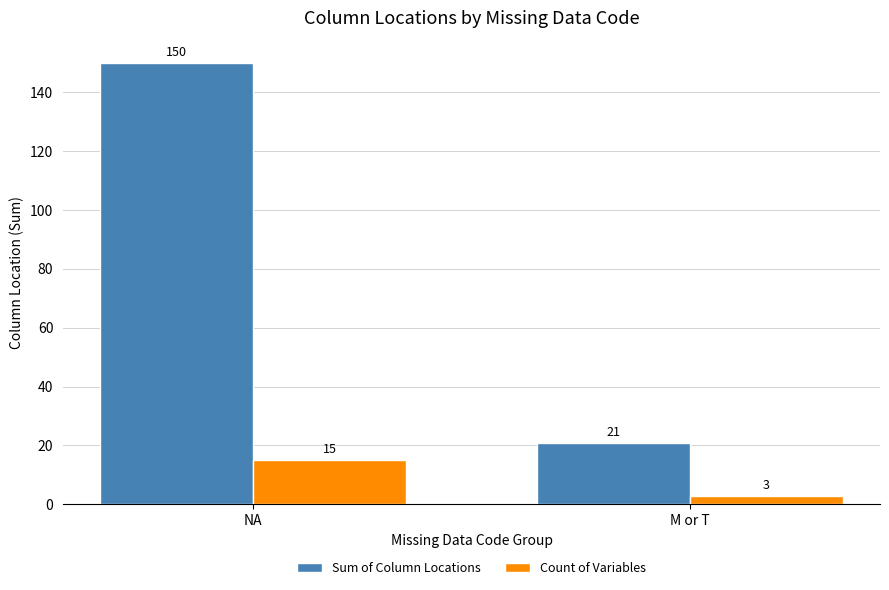

Which series has the largest range (max minus min)?

Sum of Column Locations